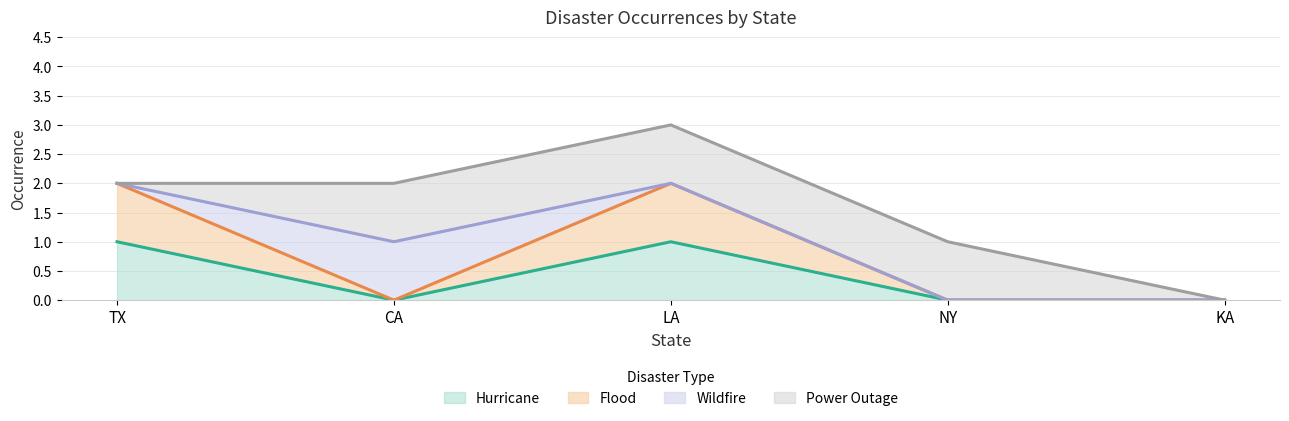

True or false: Flood has a value of 0 at NY.

True